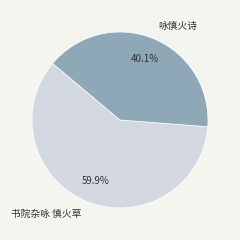

To the nearest percent, what is the difference between the largest and smallest slice percentages?

20%